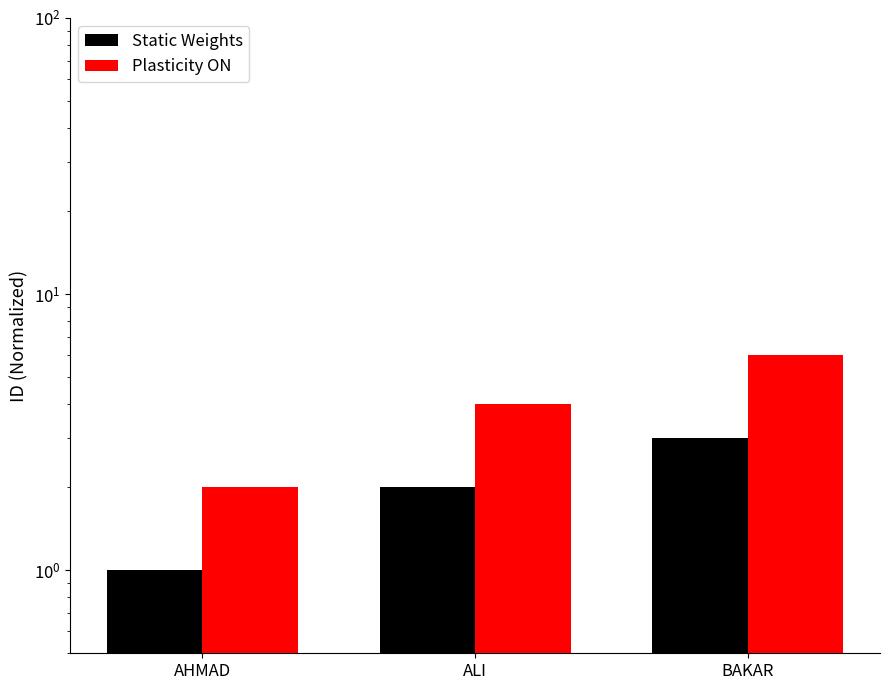

Rank the series at BAKAR from lowest to highest value.

Static Weights, Plasticity ON